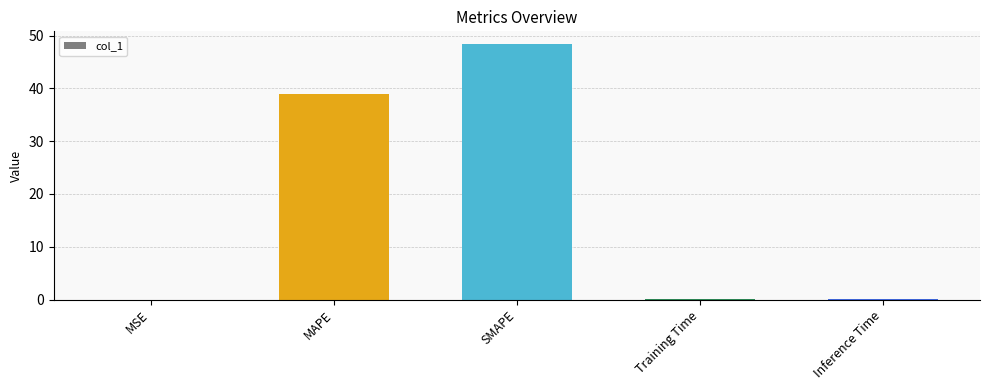

Where is the data nearest to the value 24?

MAPE